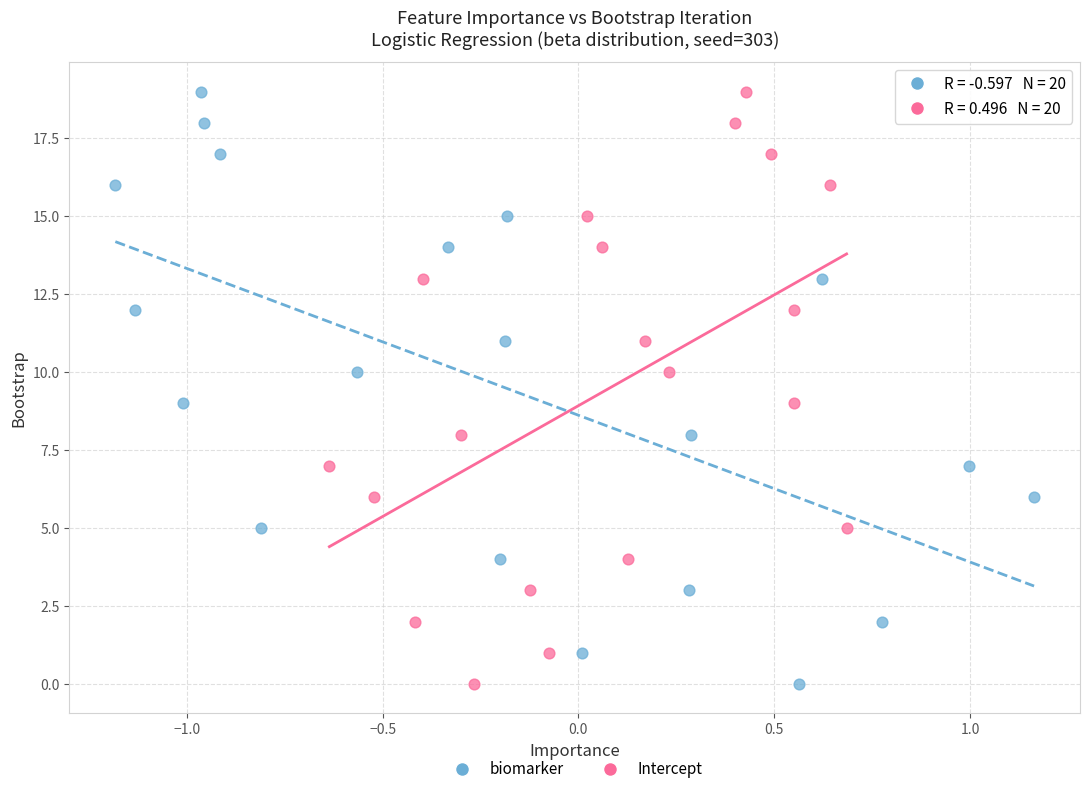

What are all the series names shown in the legend?

biomarker, Intercept